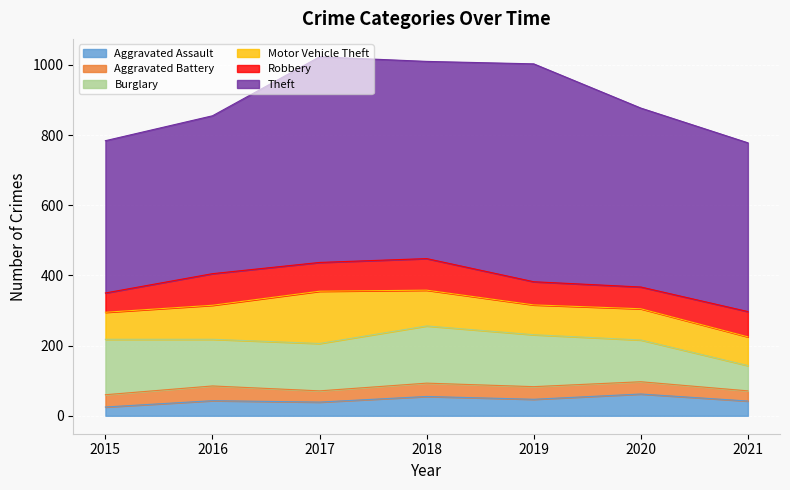

What are all the series names shown in the legend?

Aggravated Assault, Aggravated Battery, Burglary, Motor Vehicle Theft, Robbery, Theft